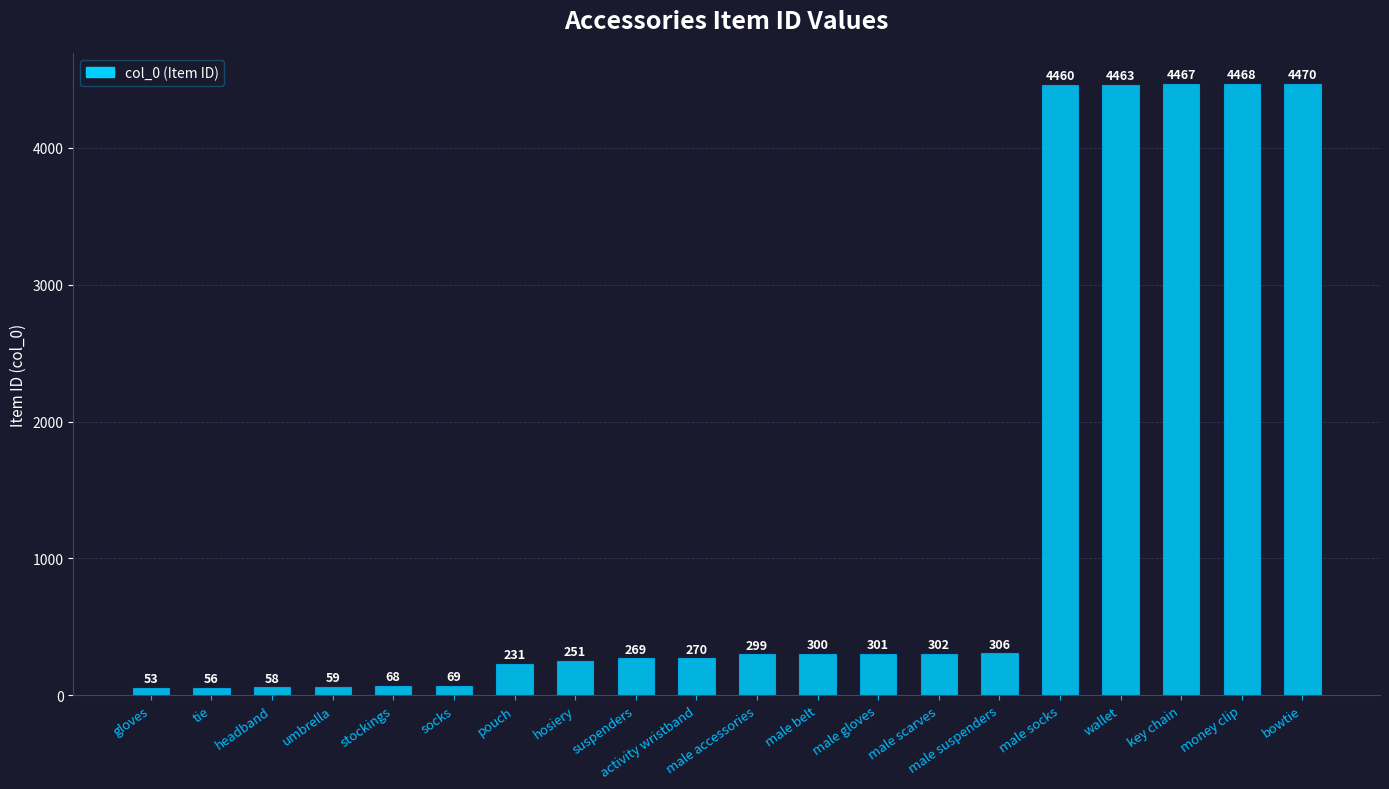

Reading left to right, extract all data points from this chart.

53	56	58	59	68	69	231	251	269	270	299	300	301	302	306	4460	4463	4467	4468	4470